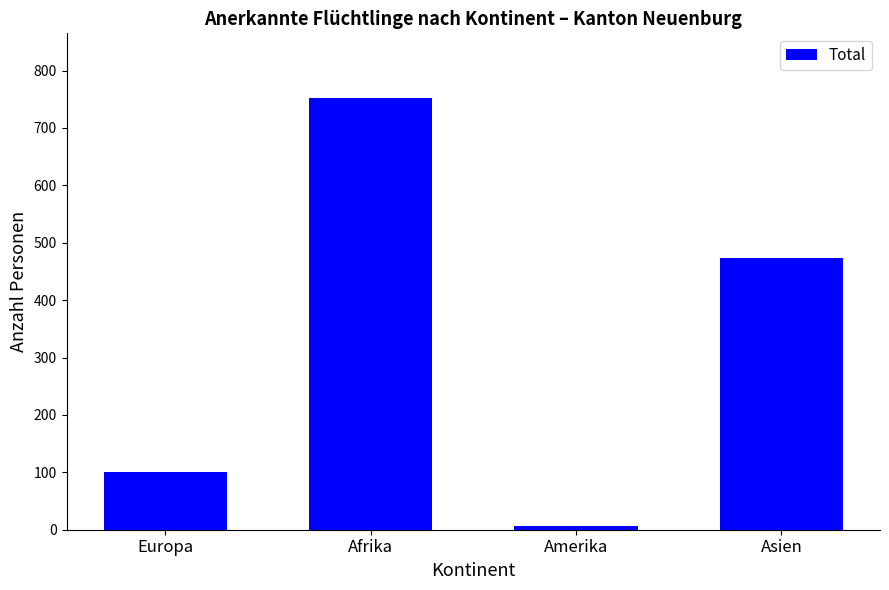

What is the difference between the values at Afrika and Asien?

279